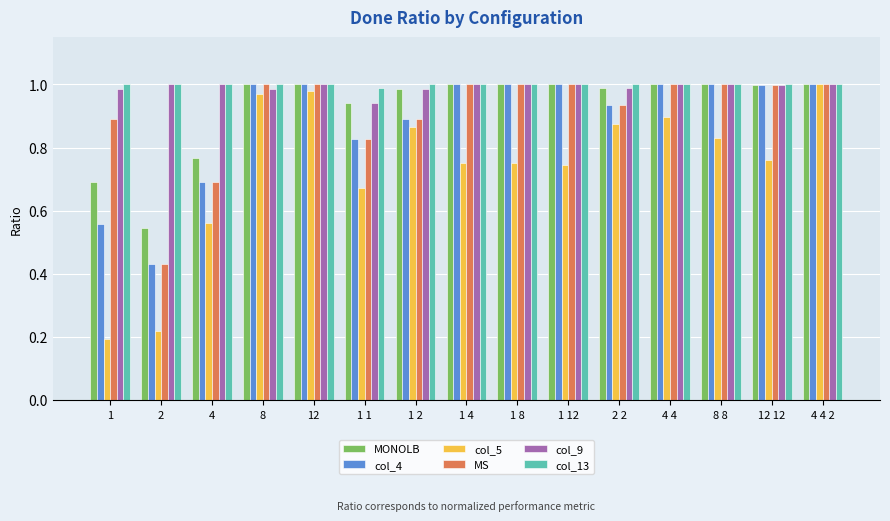

What is the total value across all series at 8?

6.0